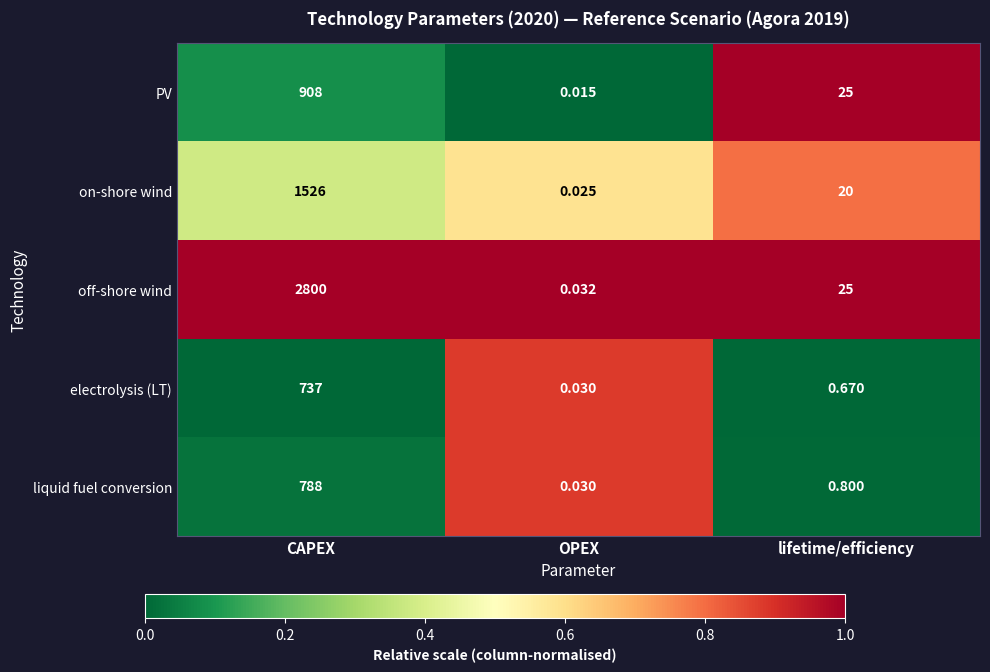

Is the value of liquid fuel conversion at CAPEX greater than the value of electrolysis (LT) at OPEX?

Yes